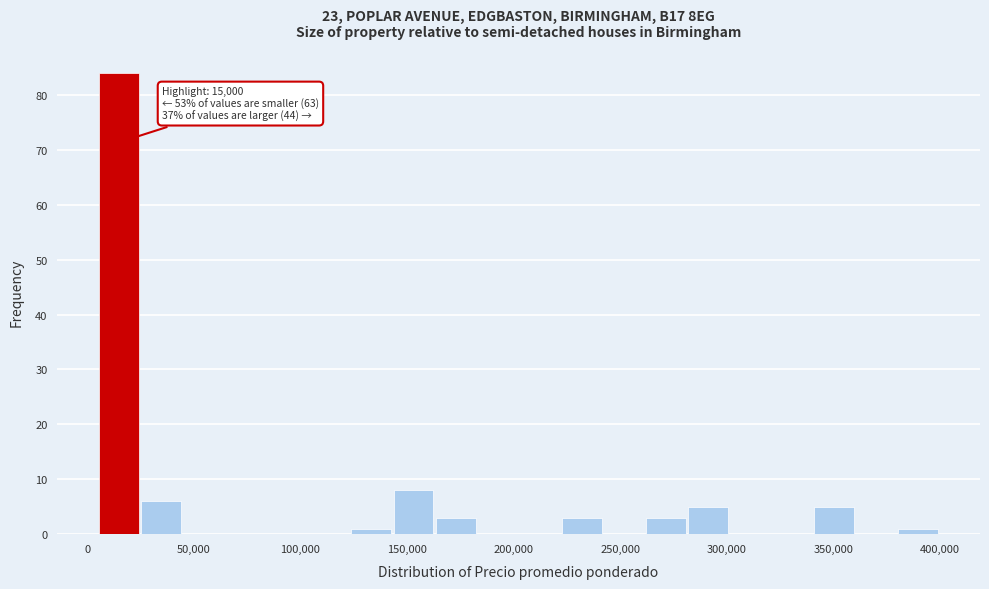

Read against the x-axis, roughly where is the centre of the tallest bar?

15000